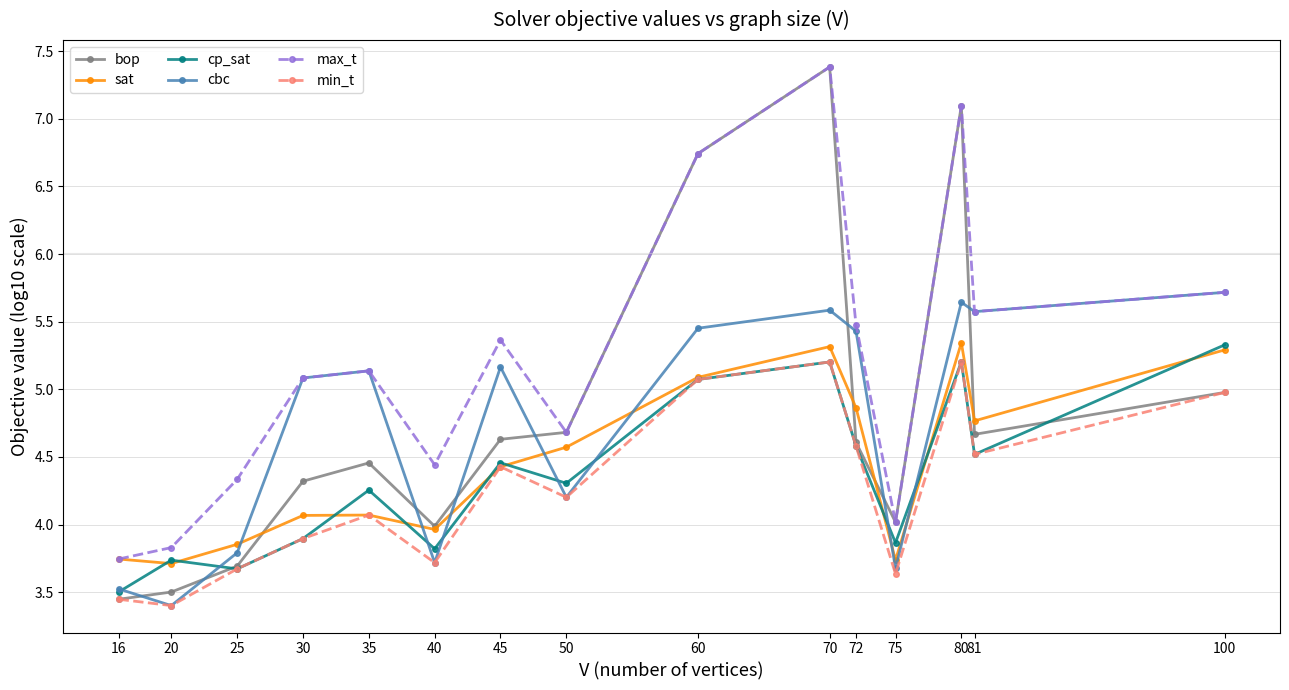

Between 16 and 81, which series saw the biggest shift?

cbc